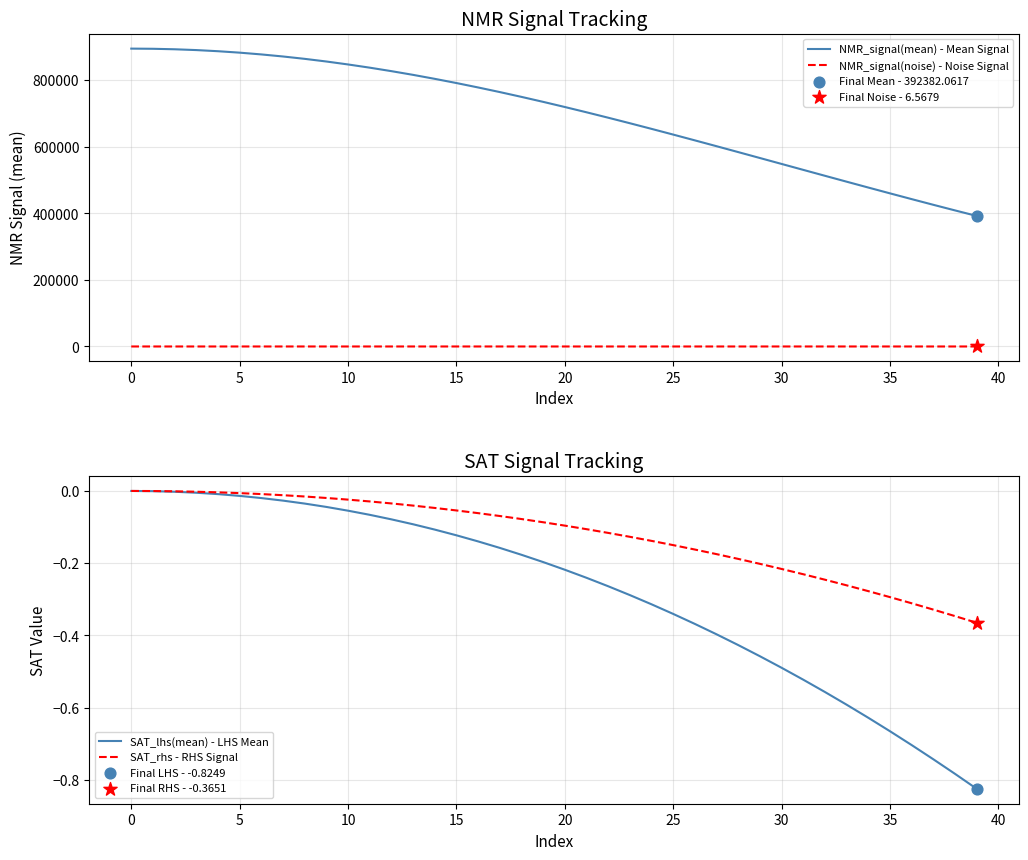

Which series has the largest total across all categories?

NMR_signal(mean) - Mean Signal